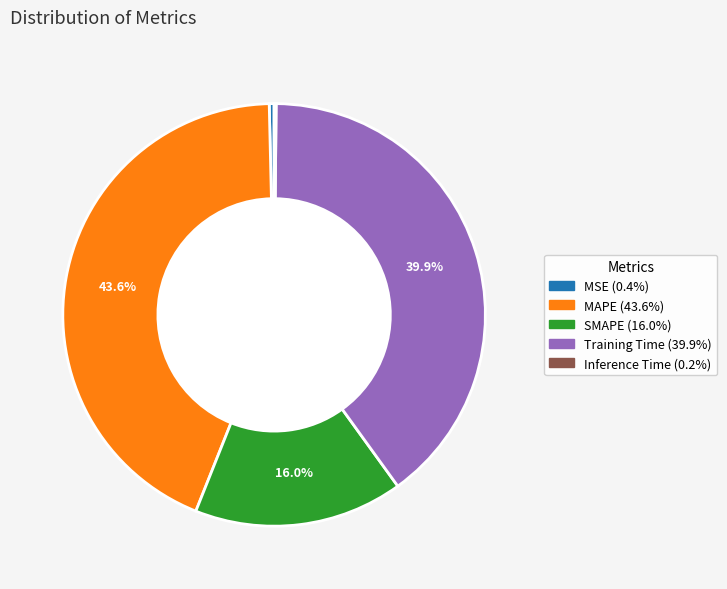

Is the sum of MSE and MAPE greater than half?

No